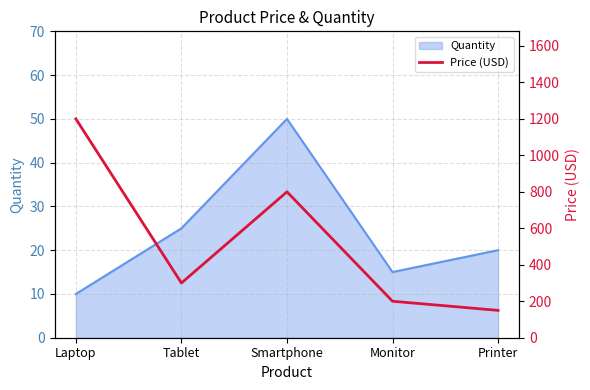

What is the greatest value displayed?

1200